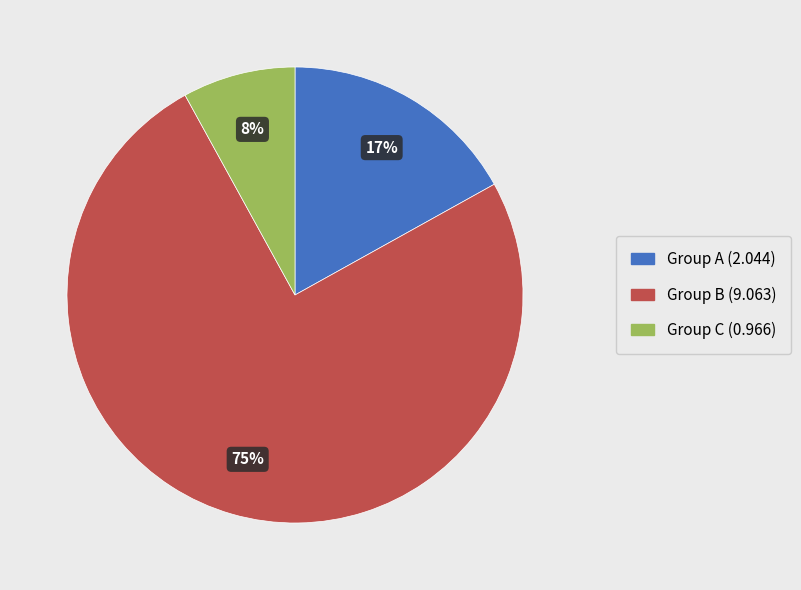

Is there any slice that represents more than half of the pie?

Yes